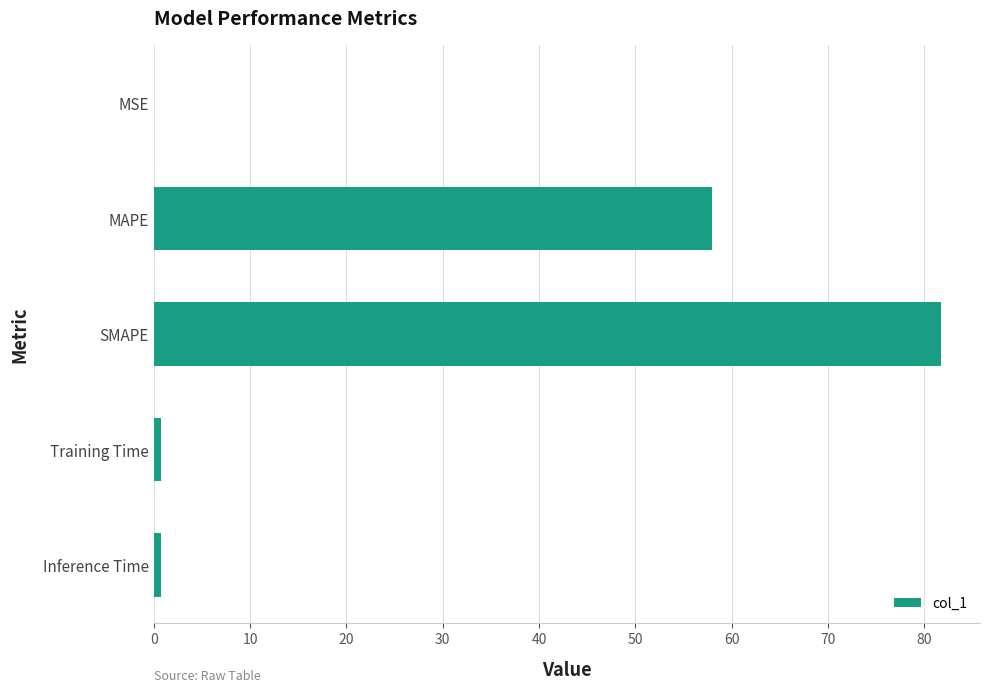

At which label is the value closest to 40?

MAPE